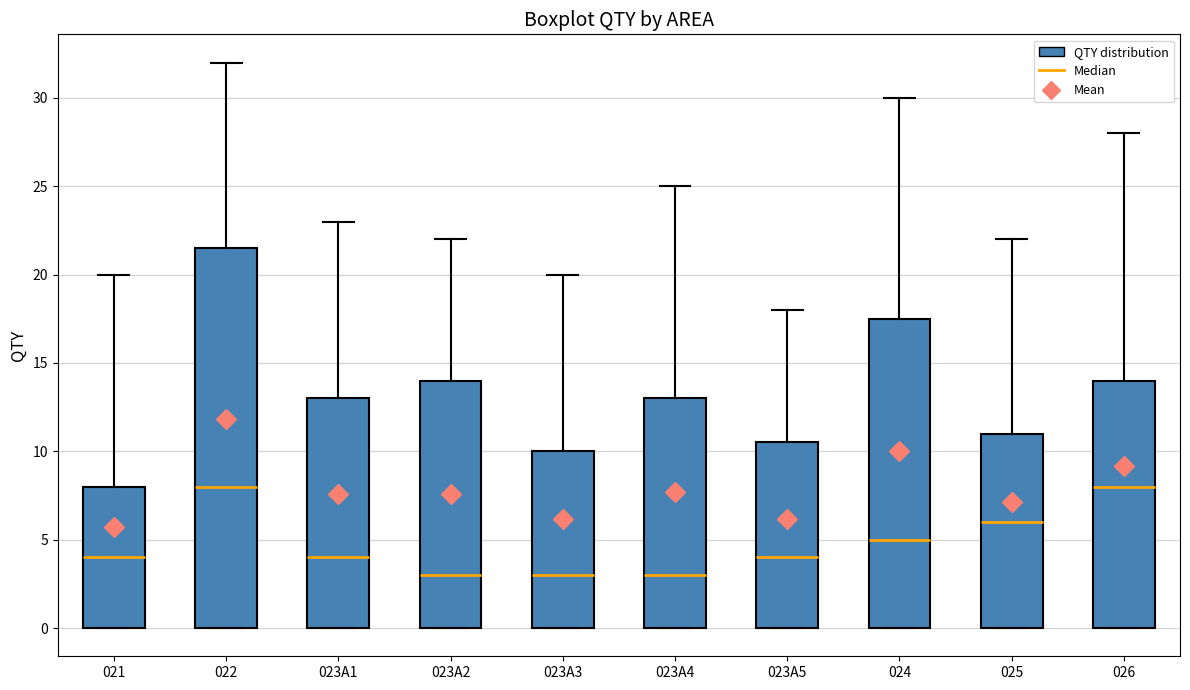

Reading left to right, read every box against the y-axis: the position of its median line, the range the box covers, and the ends of its whiskers. The values are not printed on the chart, so give them approximately, as read against the axis.

021: median 4.0, box 0.0 to 8.0, whiskers 0.0 to 20.0
022: median 8.0, box 0.0 to 21.5, whiskers 0.0 to 32.0
023A1: median 4.0, box 0.0 to 13.0, whiskers 0.0 to 23.0
023A2: median 3.0, box 0.0 to 14.0, whiskers 0.0 to 22.0
023A3: median 3.0, box 0.0 to 10.0, whiskers 0.0 to 20.0
023A4: median 3.0, box 0.0 to 13.0, whiskers 0.0 to 25.0
023A5: median 4.0, box 0.0 to 10.5, whiskers 0.0 to 18.0
024: median 5.0, box 0.0 to 17.5, whiskers 0.0 to 30.0
025: median 6.0, box 0.0 to 11.0, whiskers 0.0 to 22.0
026: median 8.0, box 0.0 to 14.0, whiskers 0.0 to 28.0